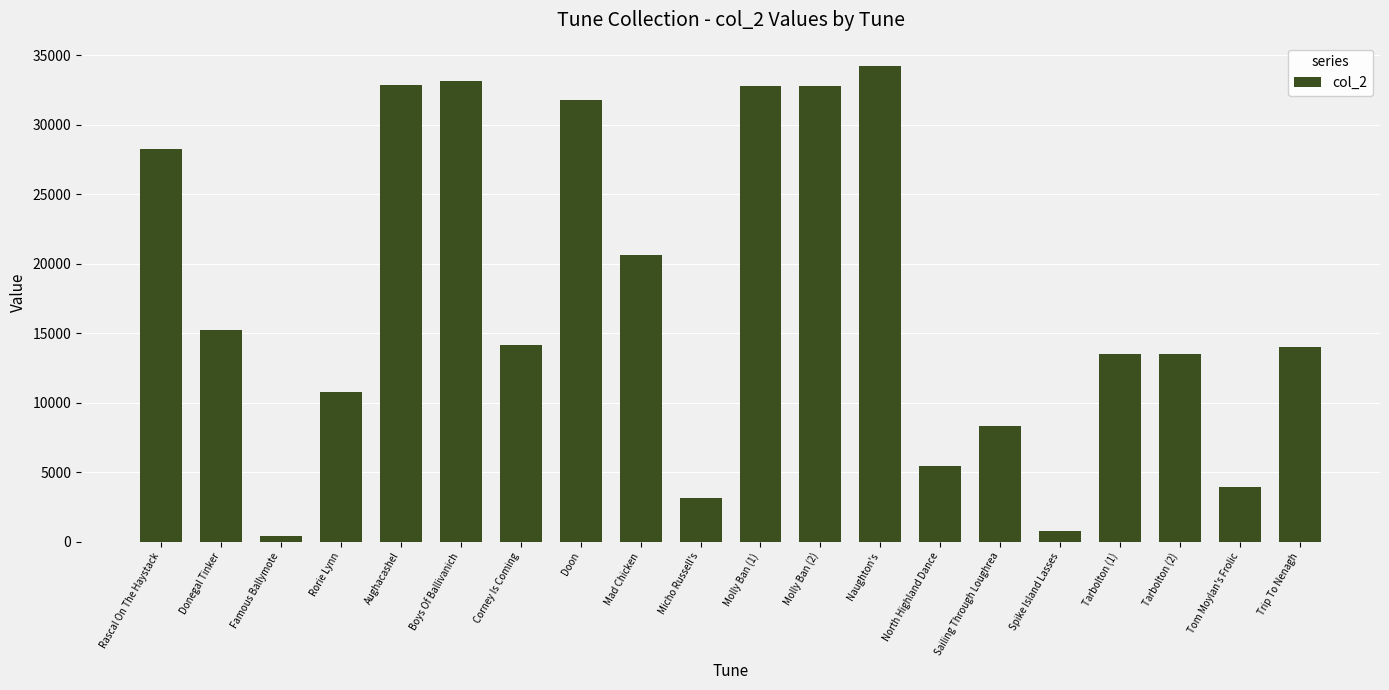

What is the sum of the values at Donegal Tinker and Doon?

47018